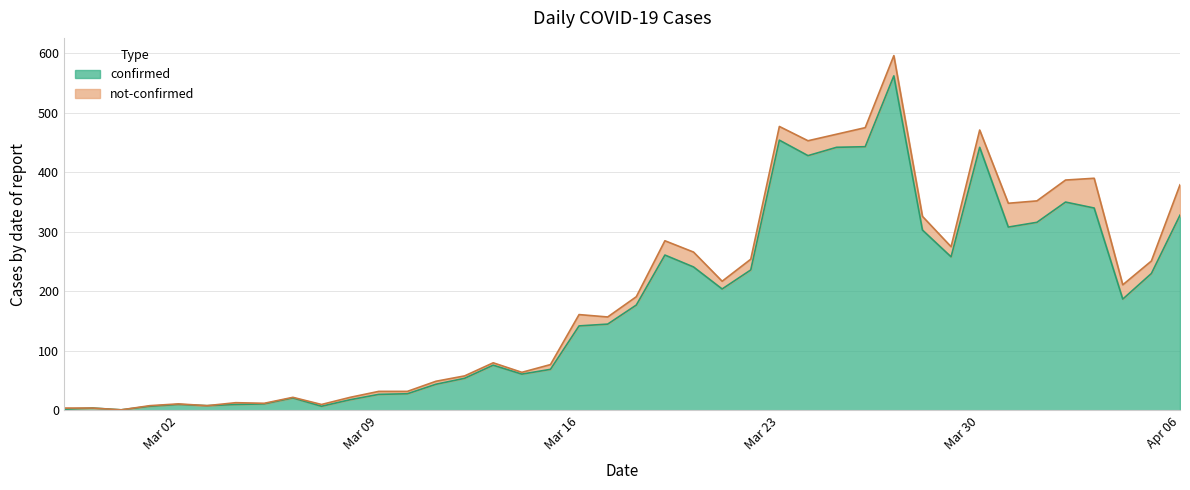

At which category does the data reach its first local valley?

2020-02-29